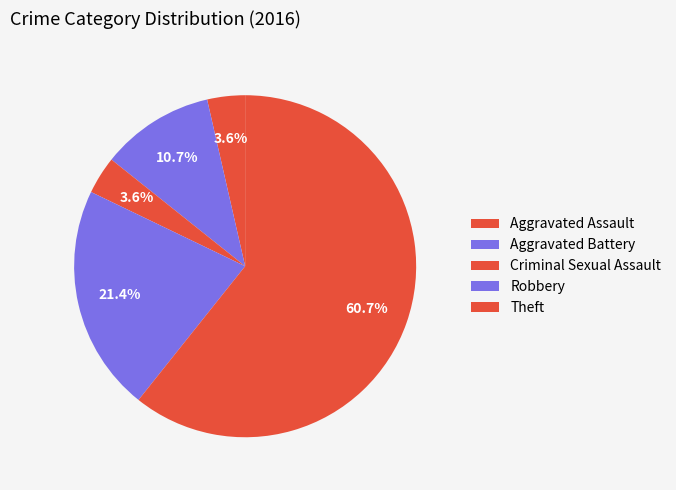

To the nearest percent, what portion does Aggravated Assault represent?

4%